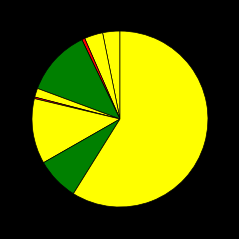

Count the number of slices in the pie.

9